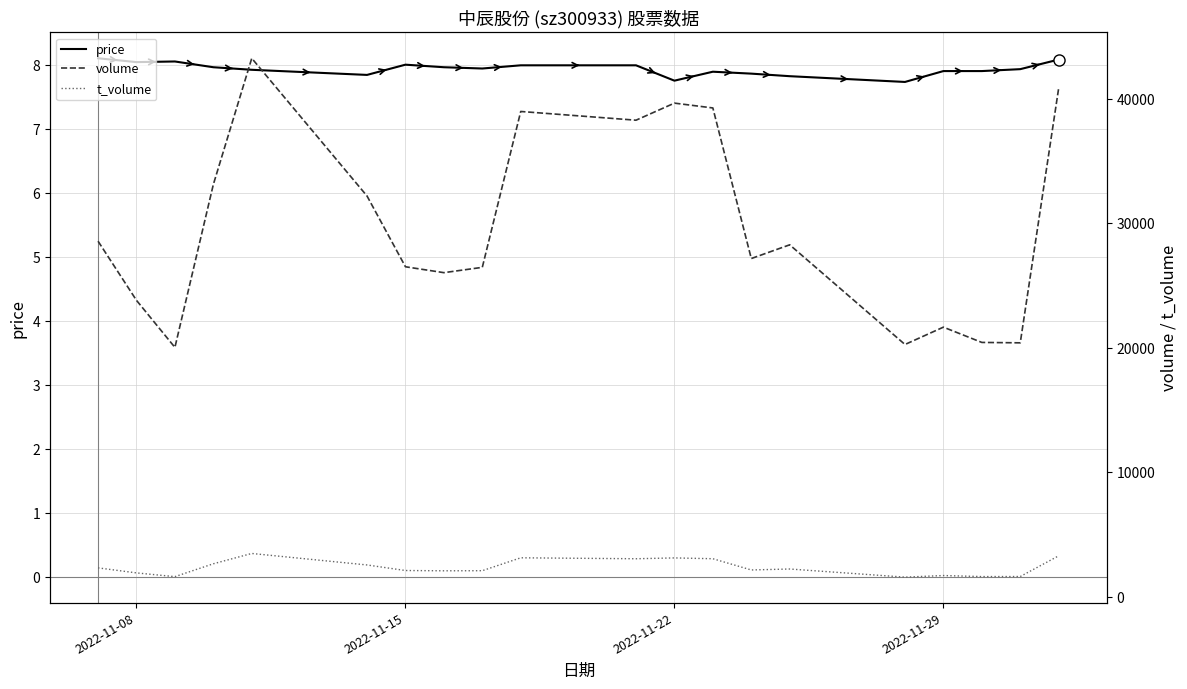

What is the lowest value of the price series?

7.7